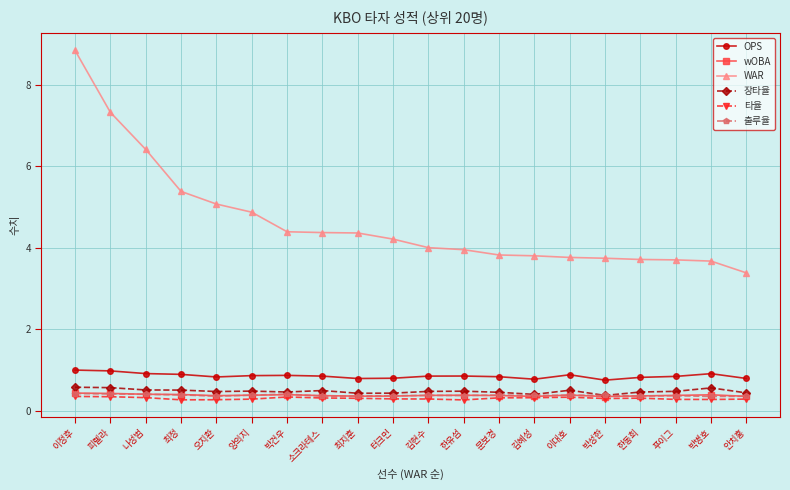

True or false: WAR and 장타율 intersect in this chart.

False